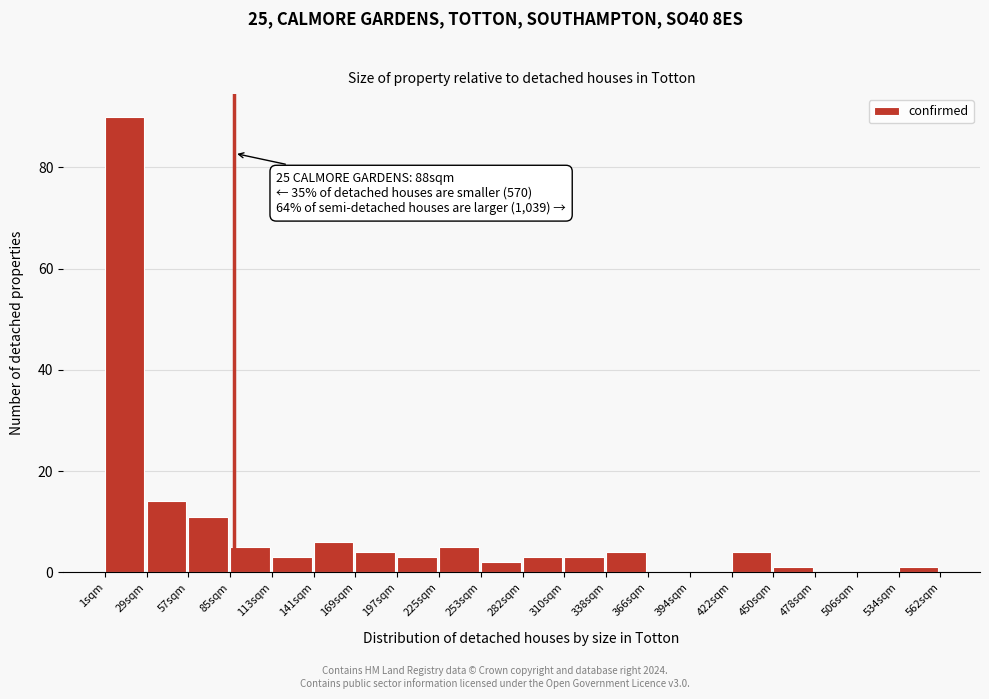

Which range on the x-axis has the tallest bar?

0 to 30